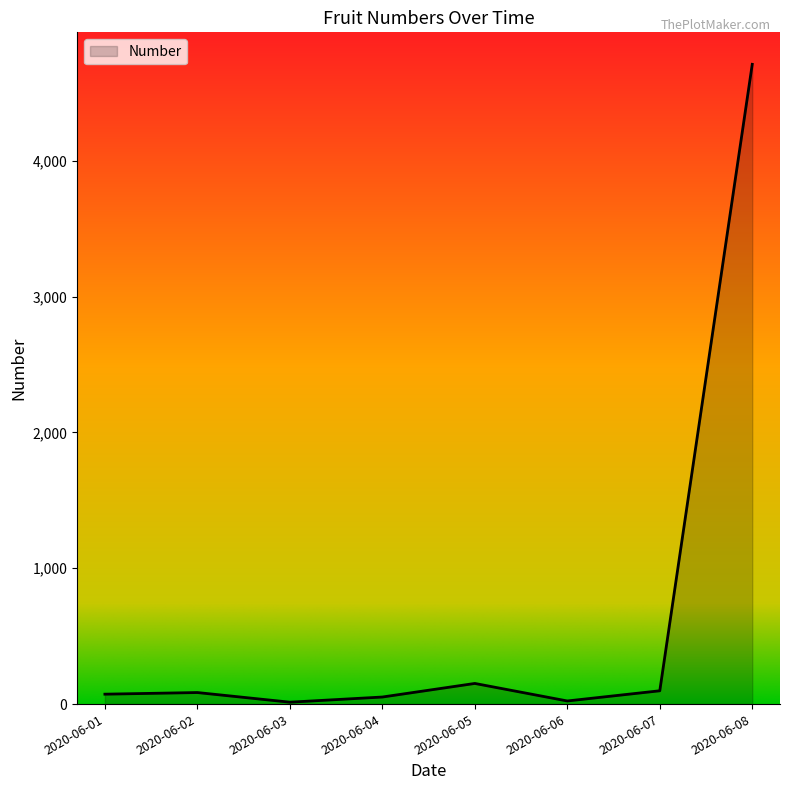

How many interior local valleys (lower than both neighbors) does the data have?

2